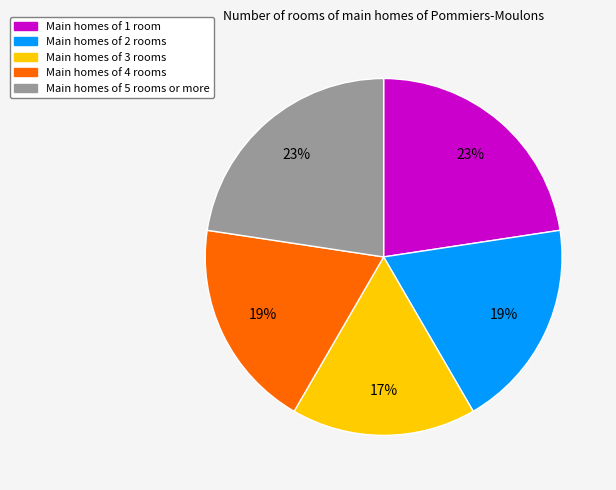

Is there a majority slice in this chart?

No